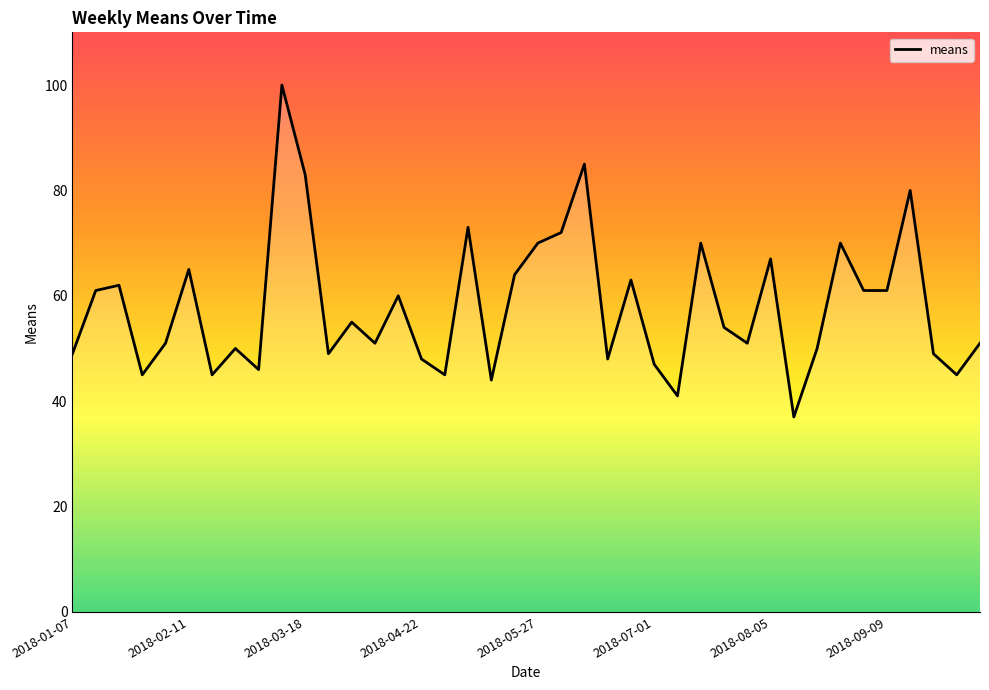

What is the smallest value displayed?

37